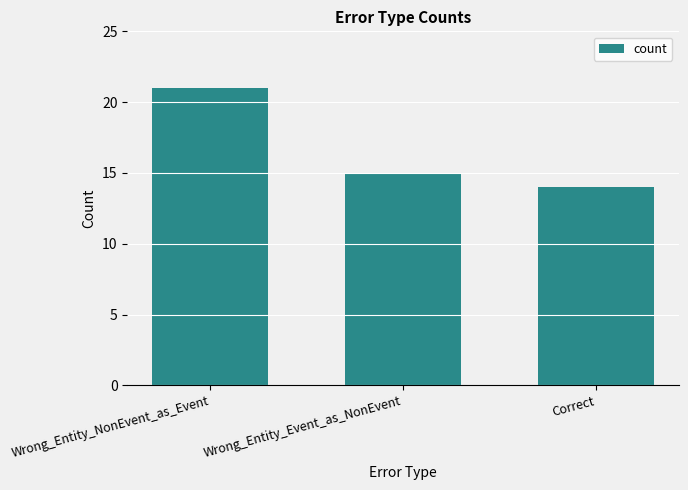

What position from the right is Correct?

1